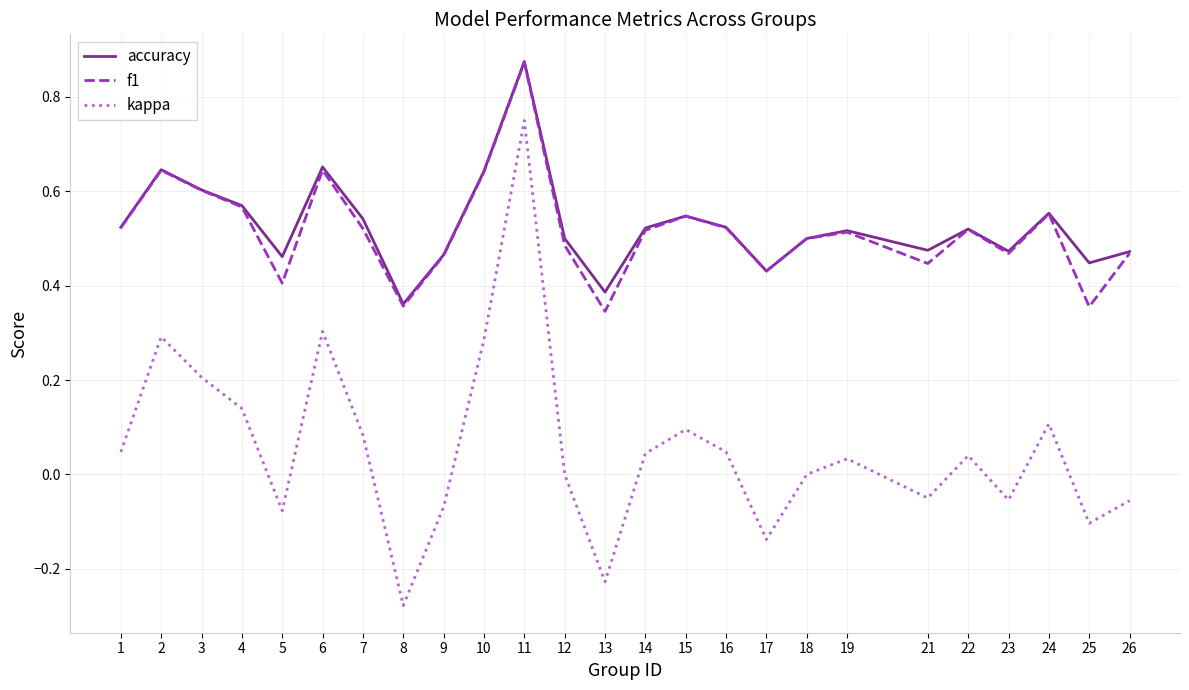

Is it true that f1 equals 0.6 at 21?

False